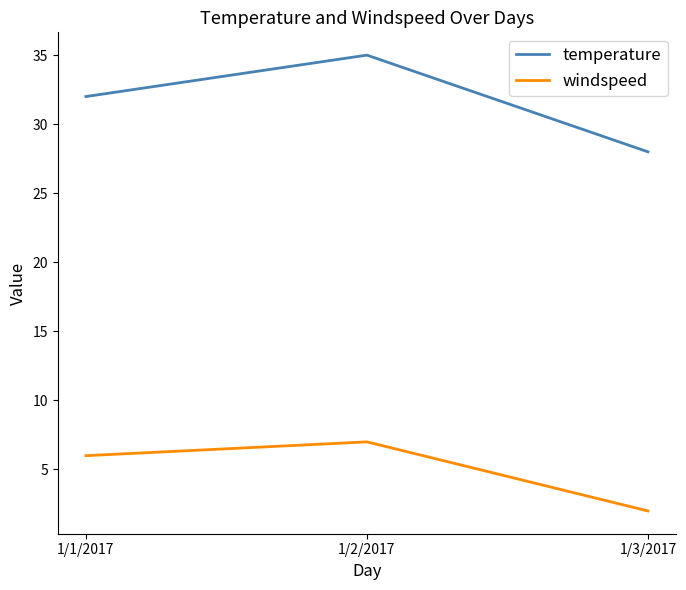

What is the maximum value for temperature?

35